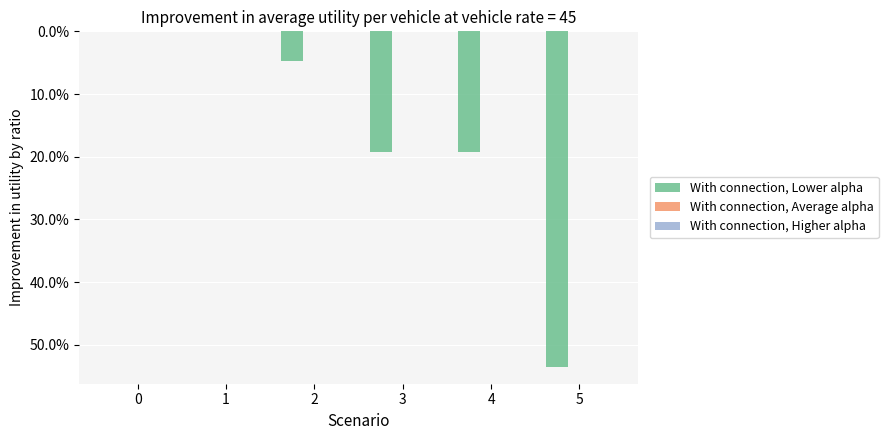

At which category does the chart reach its peak across all series?

5